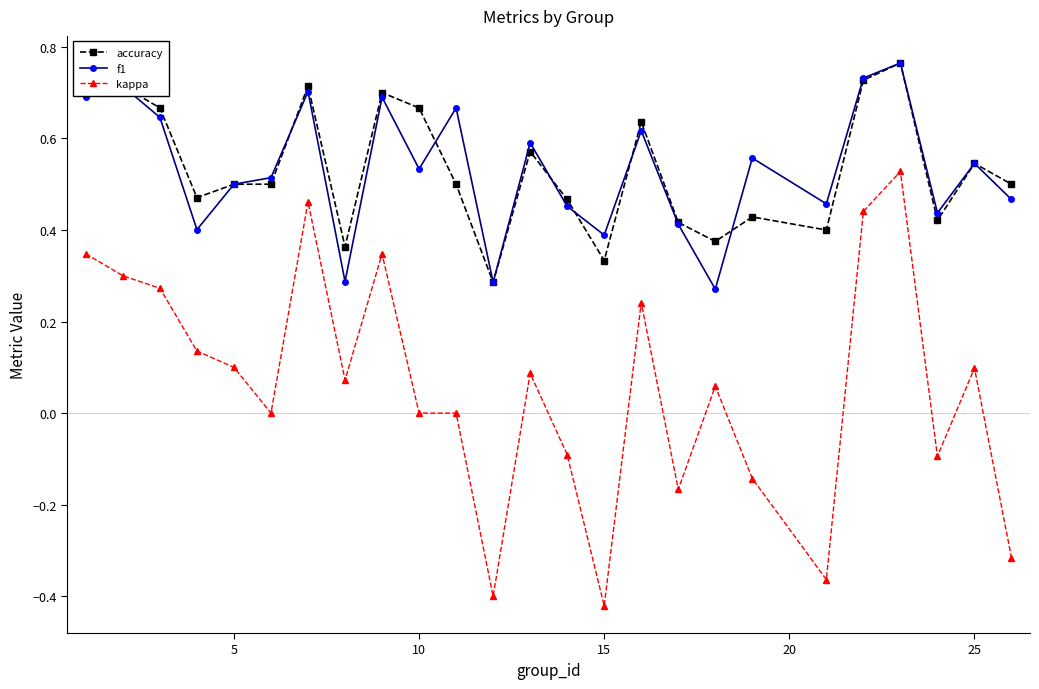

Does the chart have visible grid lines?

No